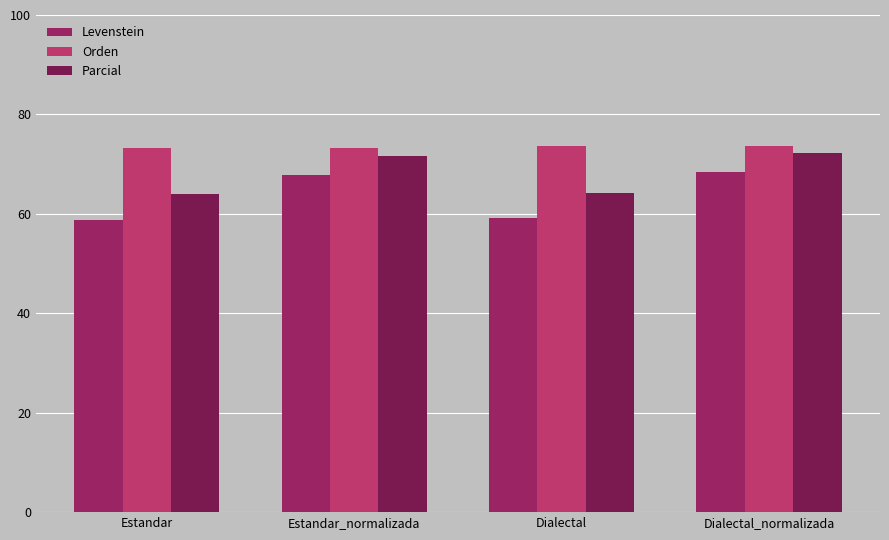

What is the difference between the maximum and minimum values in the Orden series?

0.4